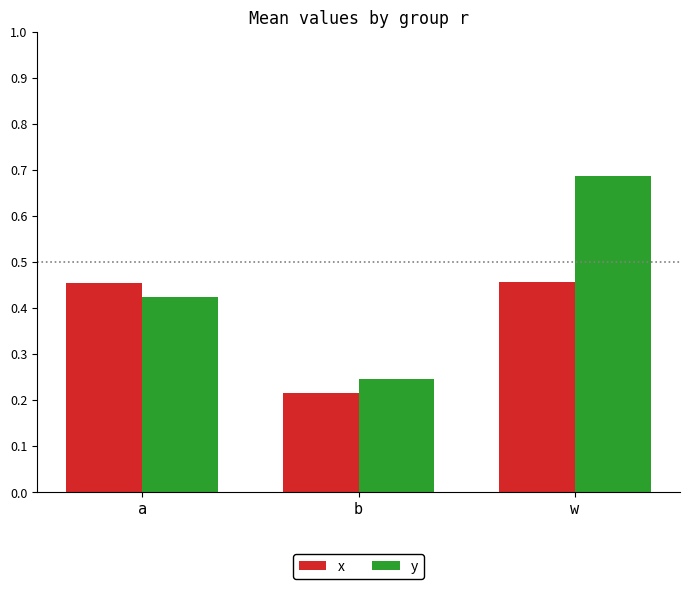

Which label corresponds to the smallest value in the chart?

b